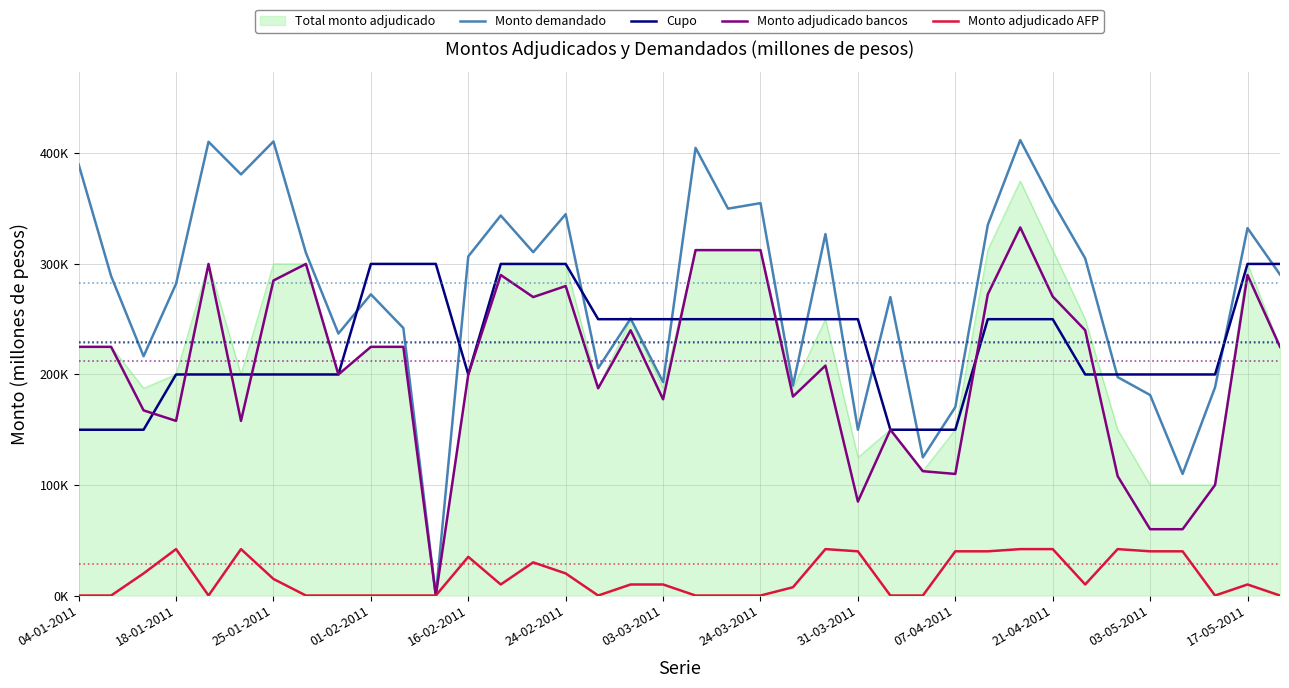

True or false: Monto adjudicado AFP has more than 2 interior local peaks.

True